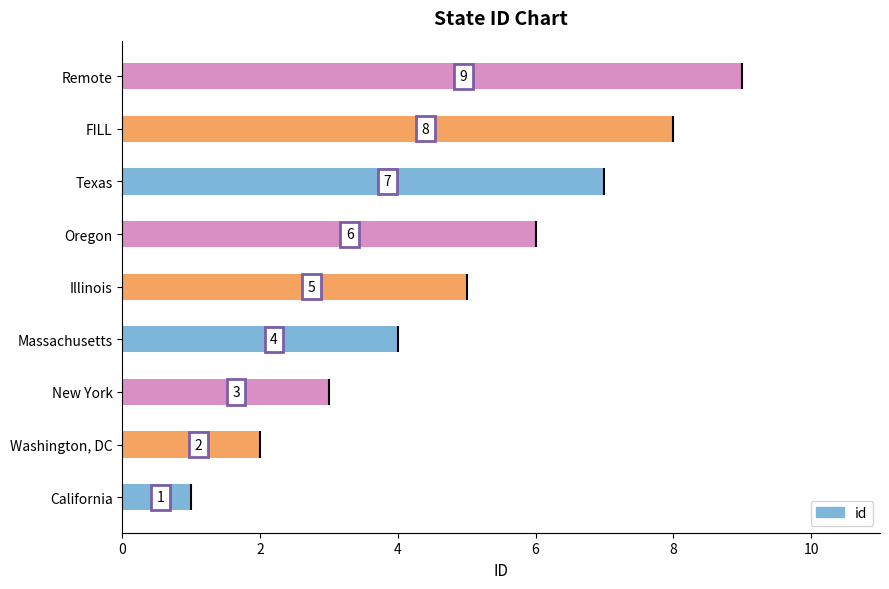

What is the value of the 2nd bar from the left?

2